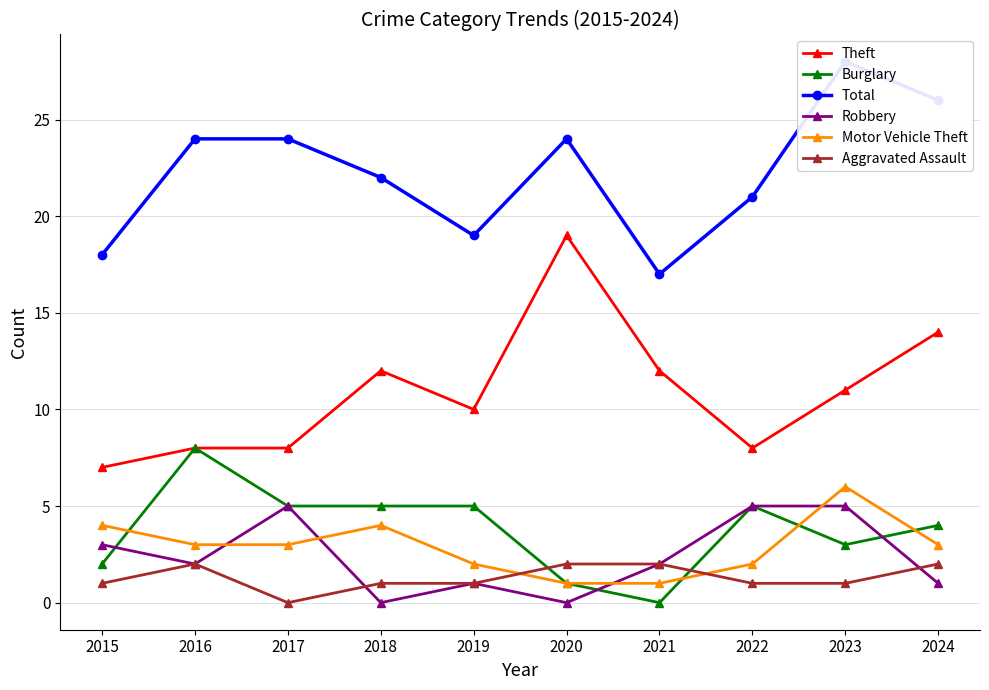

The value of Motor Vehicle Theft at 2015 is 4. True or false?

True